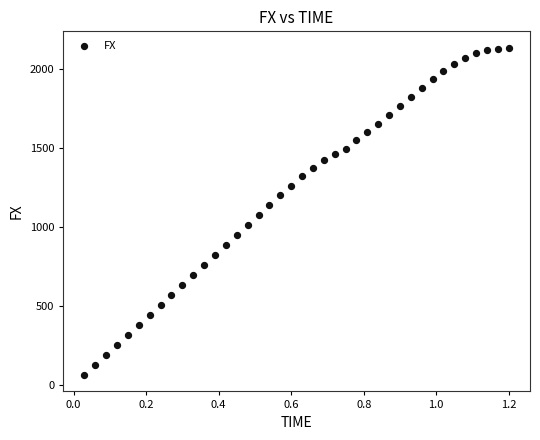

What is the range of Y values (max minus min)?

2074.4